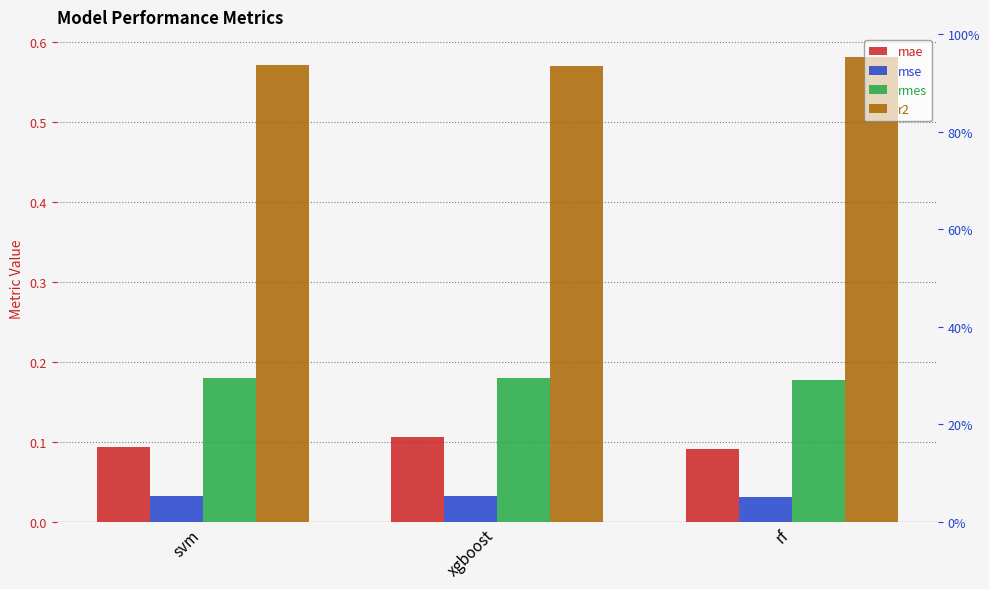

What is the total value across all series at xgboost?

0.9